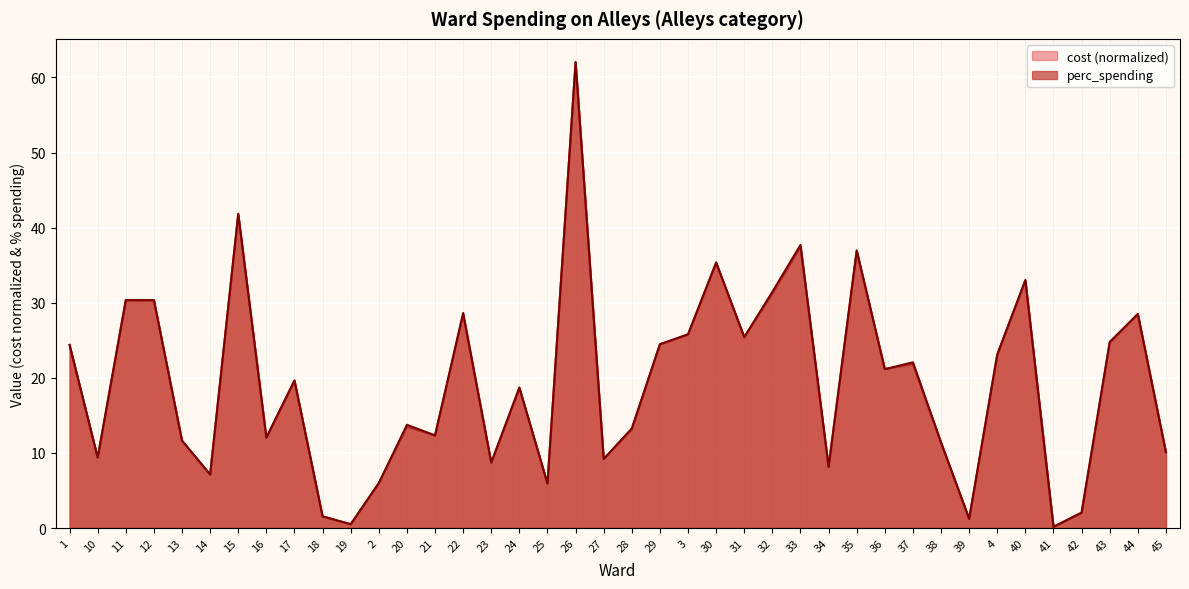

Which series has the largest total across all categories?

perc_spending